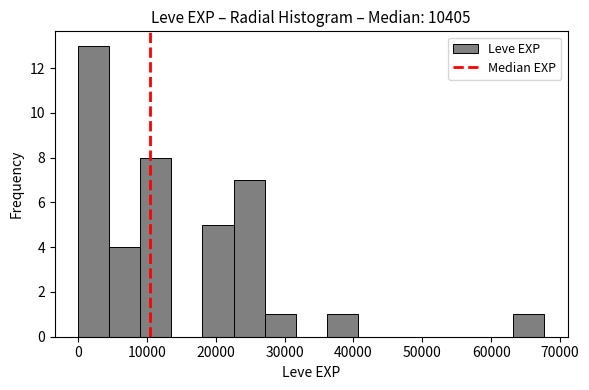

Reading left to right, list every bar in this chart as the range it spans on the x-axis followed by its height. Neither the bar edges nor the heights are printed on the chart, so give them approximately, as read against the axes.

0 to 5000: 13
5000 to 9000: 4
9000 to 14000: 8
14000 to 18000: 0
18000 to 23000: 5
23000 to 27000: 7
27000 to 32000: 1
32000 to 36000: 0
36000 to 41000: 1
41000 to 45000: 0
45000 to 50000: 0
50000 to 54000: 0
54000 to 59000: 0
59000 to 63000: 0
63000 to 68000: 1